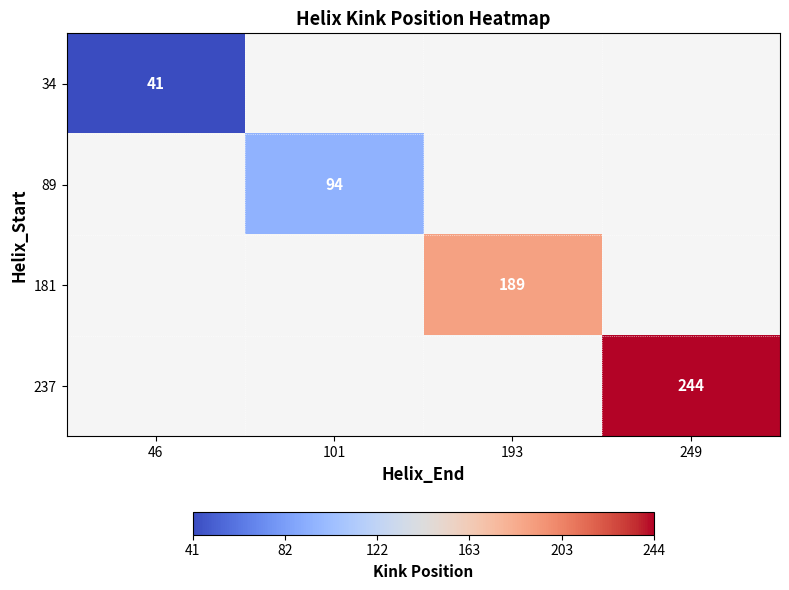

The 237 series shows 244 at 249. True or false?

True